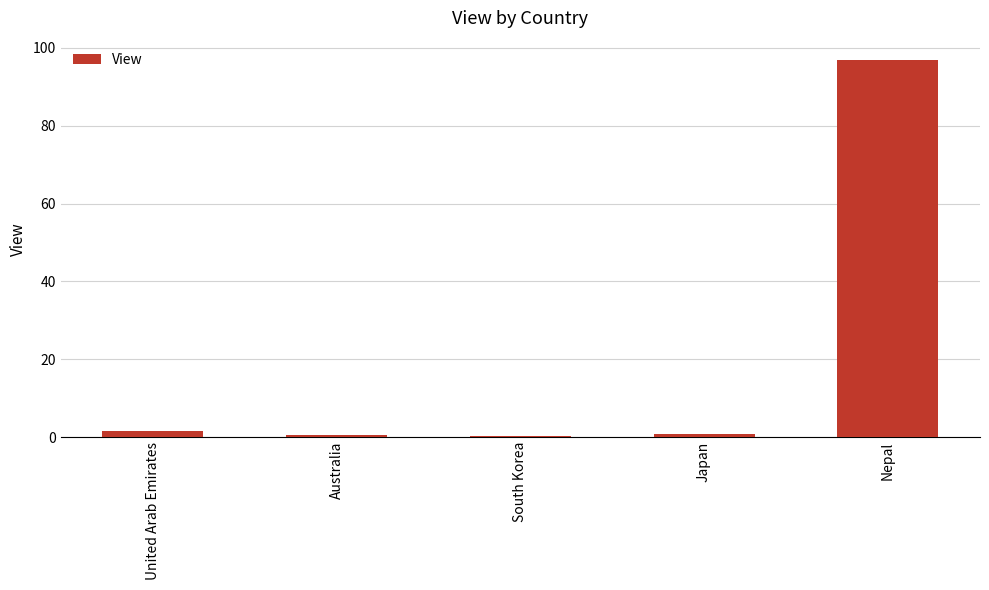

Is it true that the value at Australia is 0.5?

True